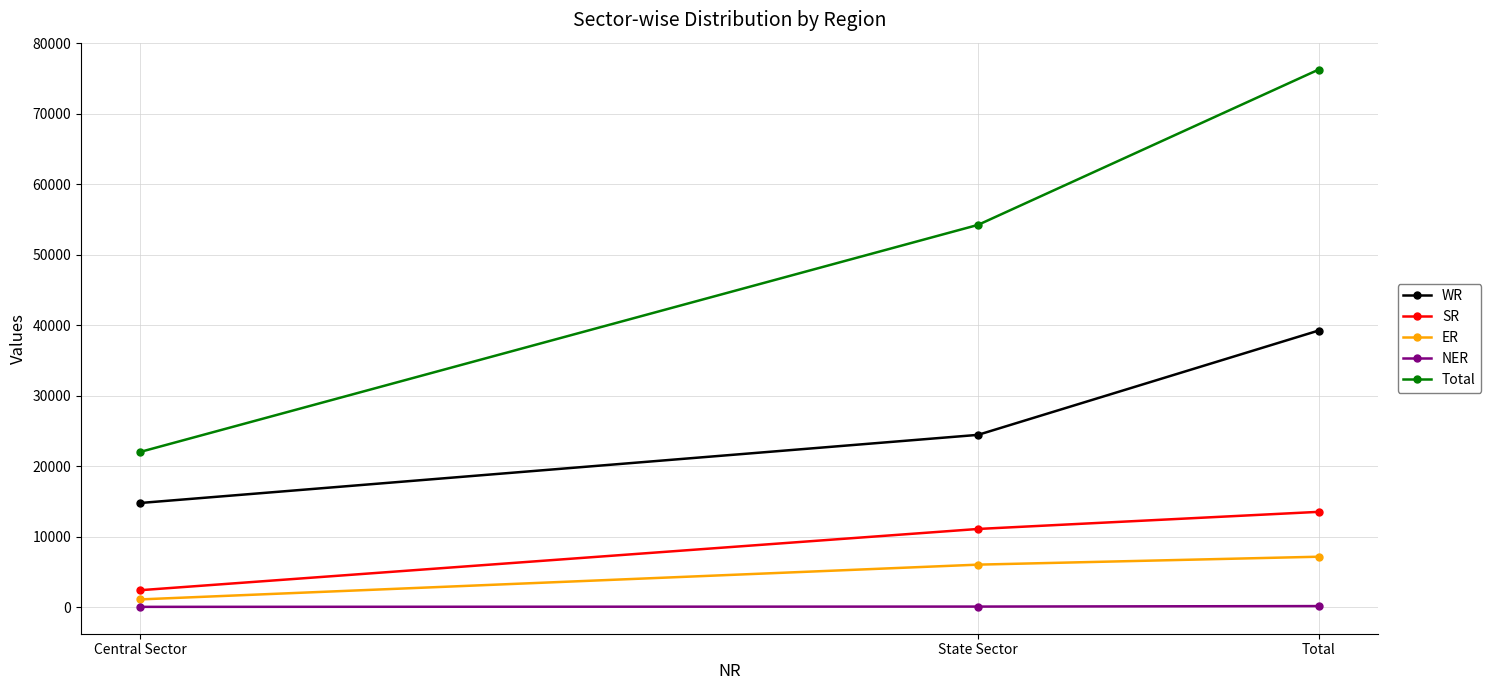

Is this an area chart (filled region under the line)?

No